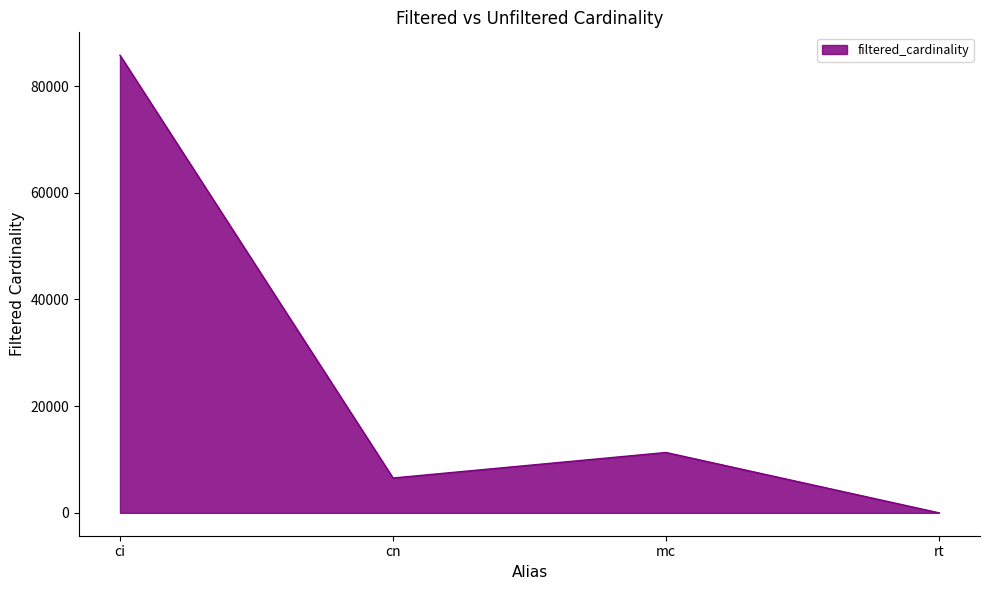

List the labels in order of value, largest first.

ci, mc, cn, rt